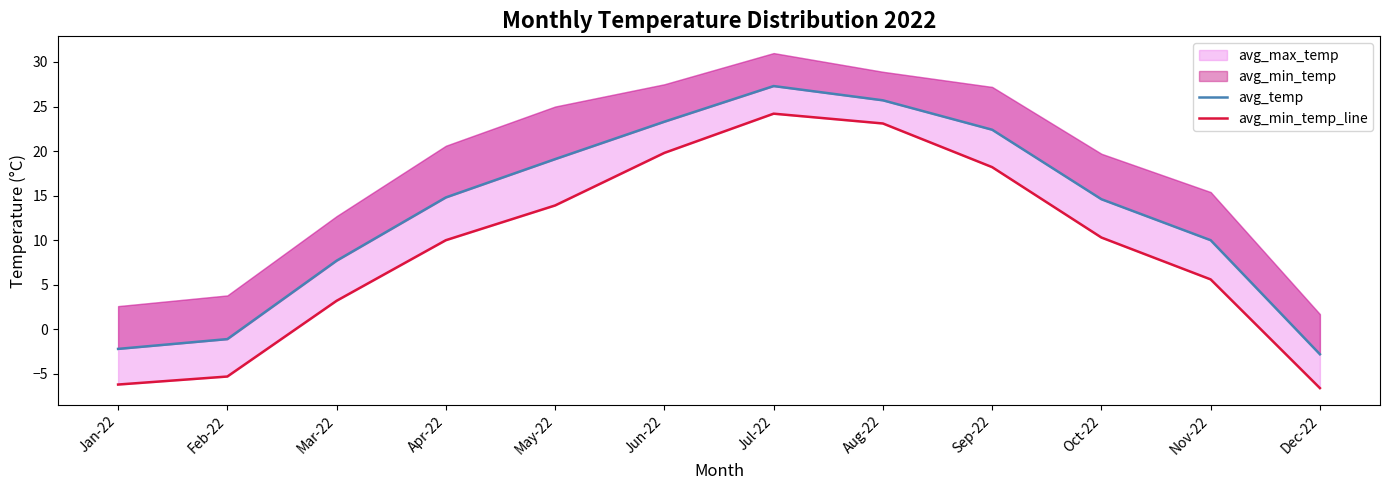

At how many categories does at least one series exceed -4?

12